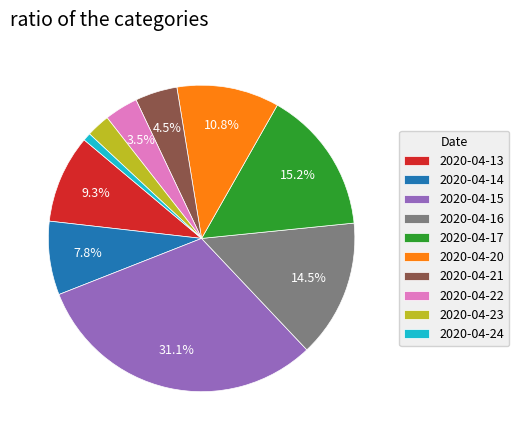

Rank the categories by value from lowest to highest.

2020-04-24, 2020-04-23, 2020-04-22, 2020-04-21, 2020-04-14, 2020-04-13, 2020-04-20, 2020-04-16, 2020-04-17, 2020-04-15